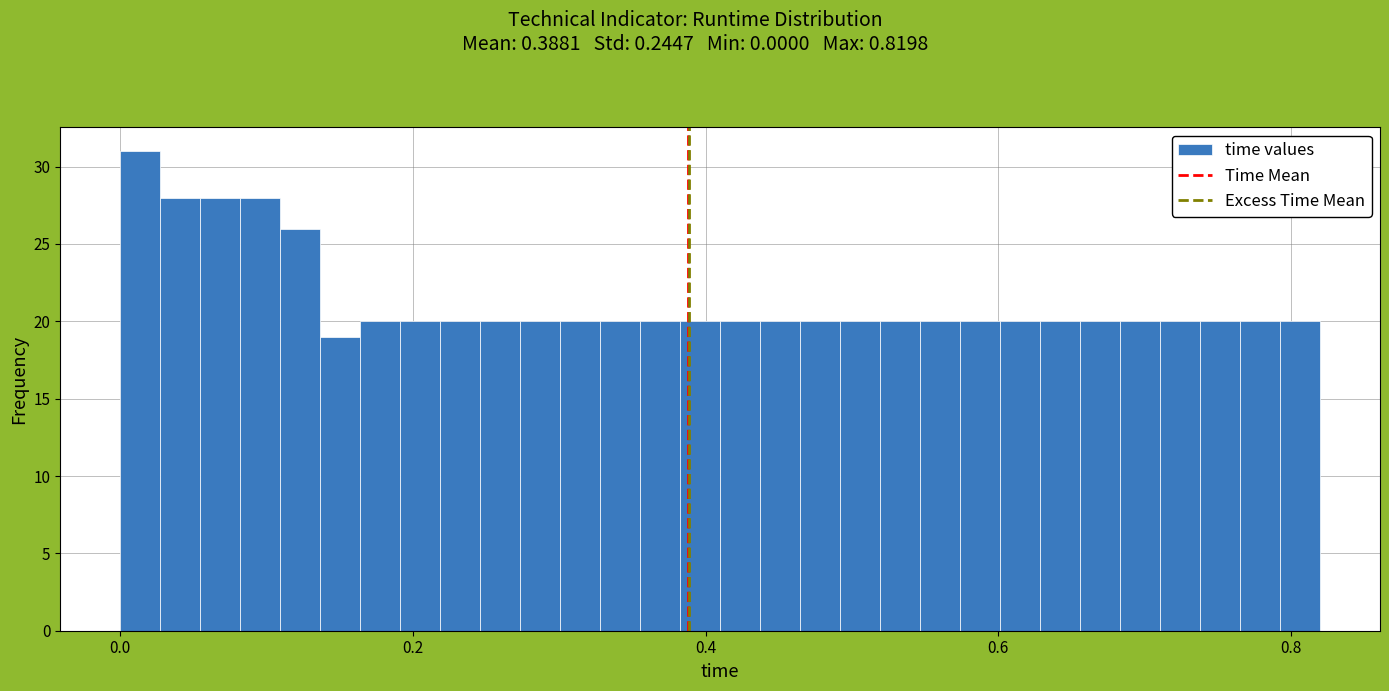

Around what value on the x-axis is the tallest bar? Give the approximate position of its centre, as read against the axis.

0.02